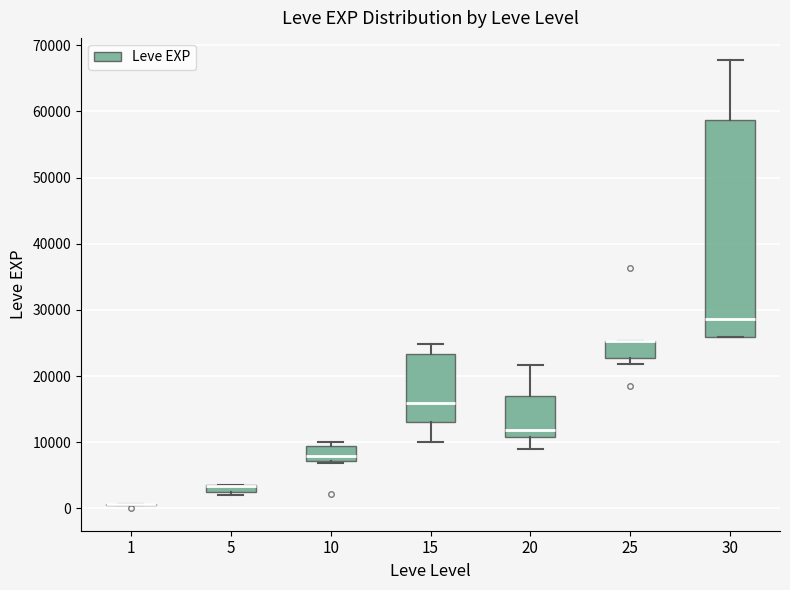

Where is the lower edge of the box at x = 5 on the y-axis? The values are not printed on the chart, so give them approximately, as read against the axis.

2000